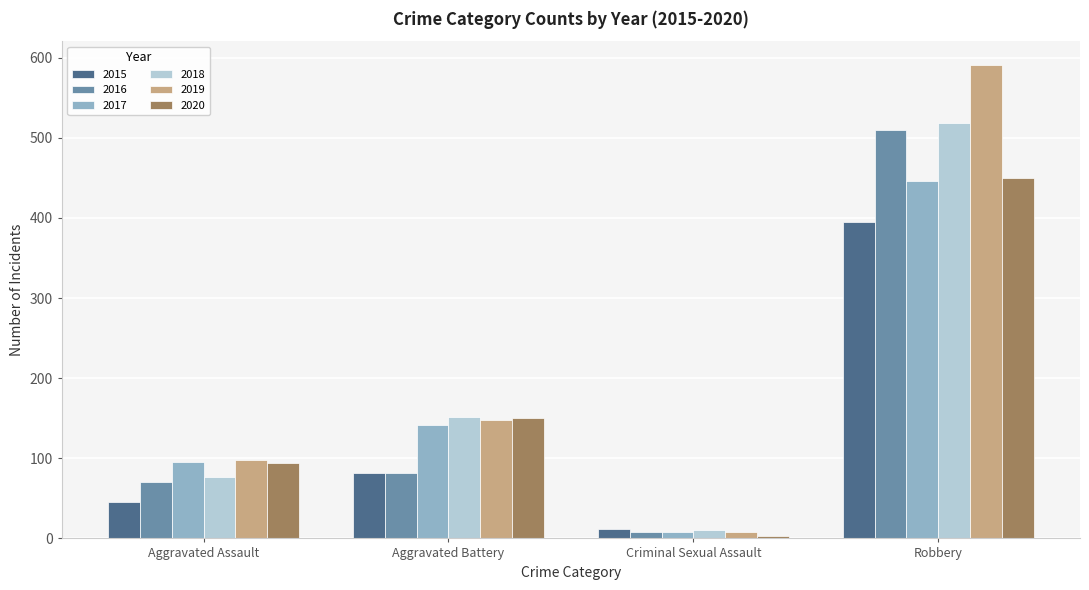

How many bars are there in each group?

6